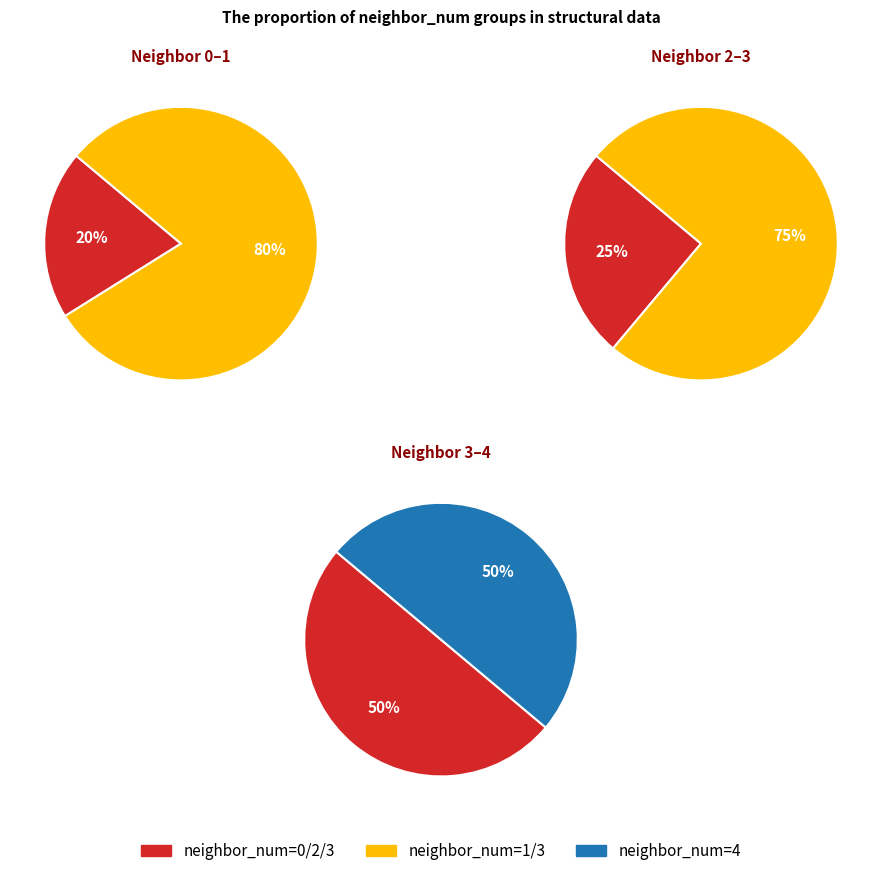

Is the sum of neighbor_num_4 and neighbor_num_3 greater than half?

Yes